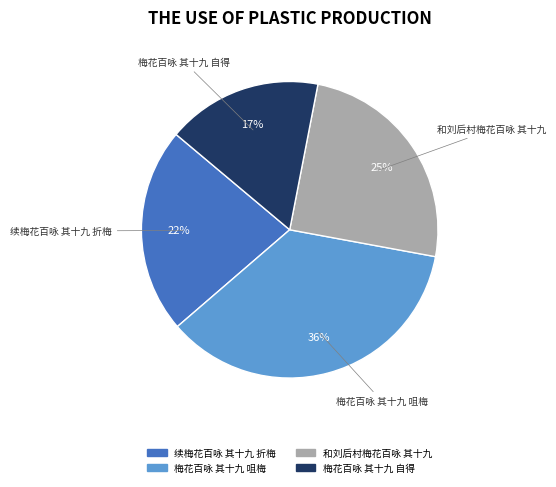

To the nearest percent, what is the average slice percentage?

25%